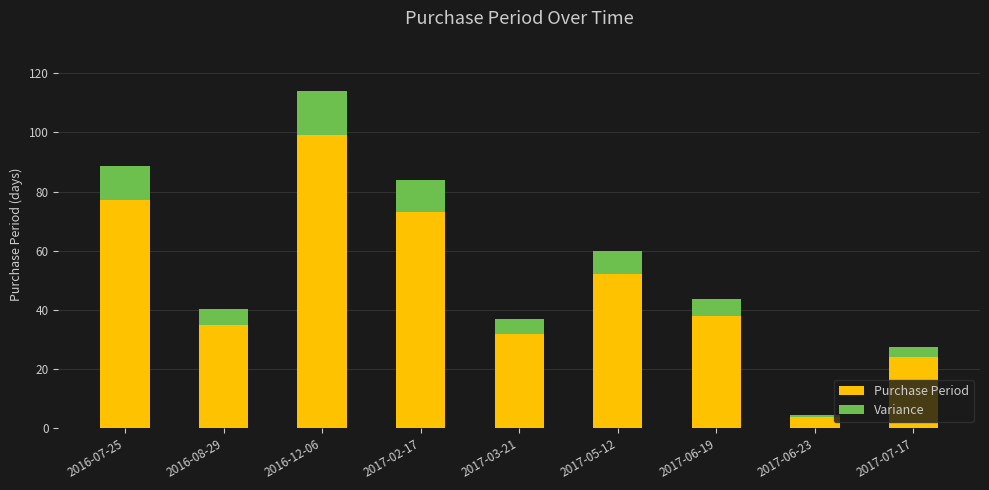

What is the sum of the Purchase Period values at 2017-02-17 and 2016-07-25?

150.0